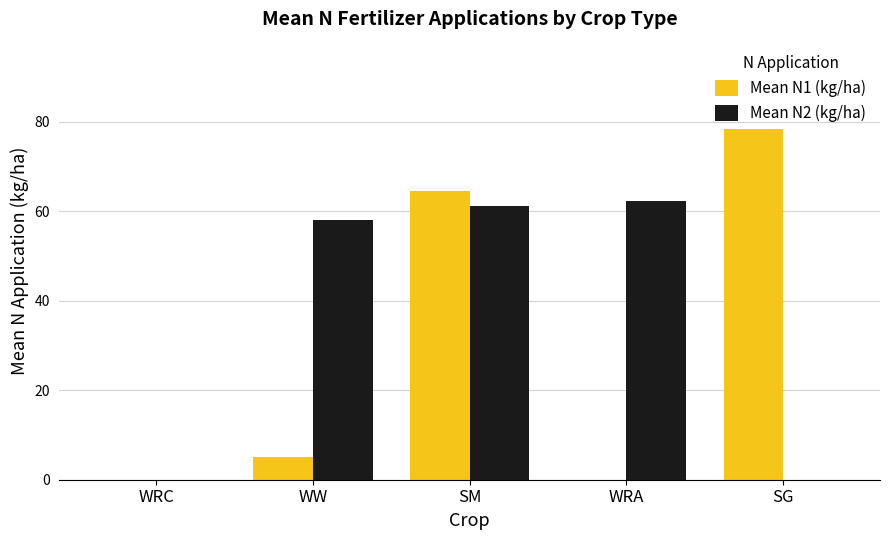

Which series has the largest total across all categories?

Mean N2 (kg/ha)